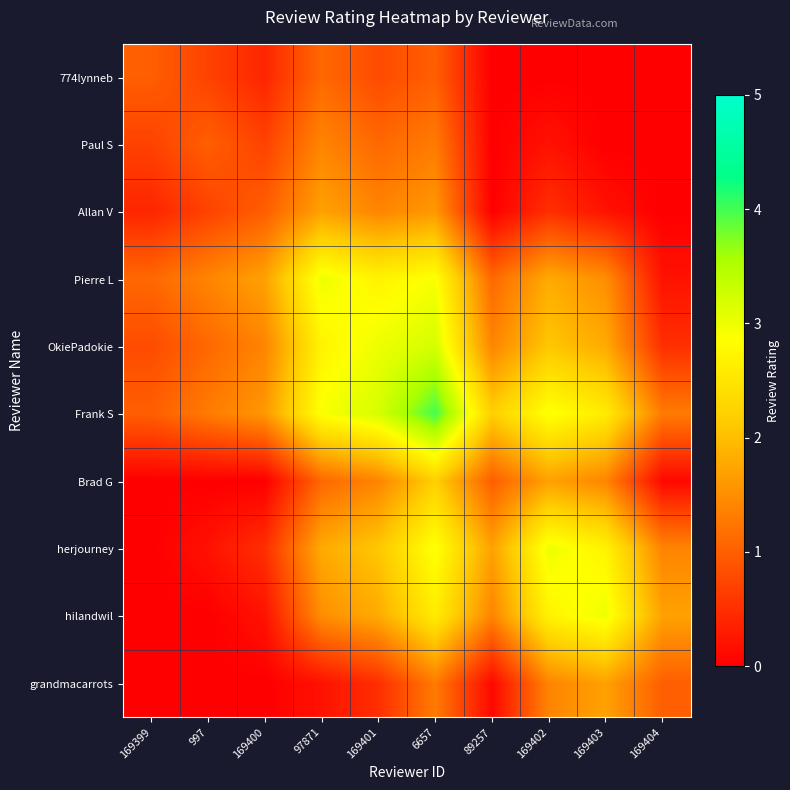

At how many categories does at least one series exceed 3?

2